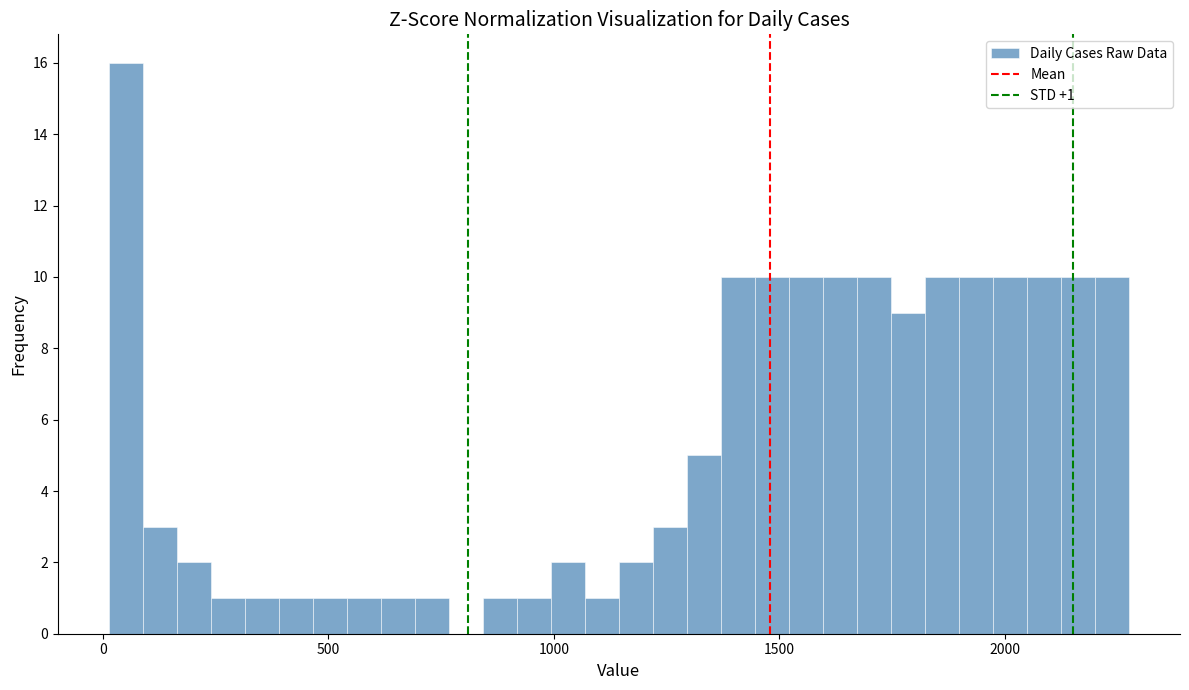

Around what value on the x-axis is the tallest bar? Give the approximate position of its centre, as read against the axis.

50